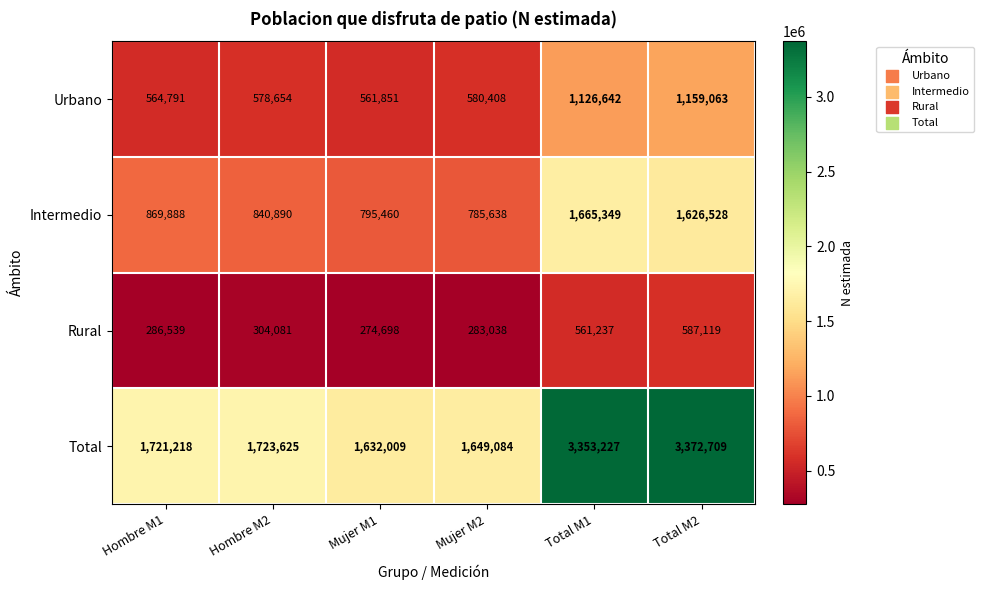

At which category is the sum across all series the highest?

Total M2